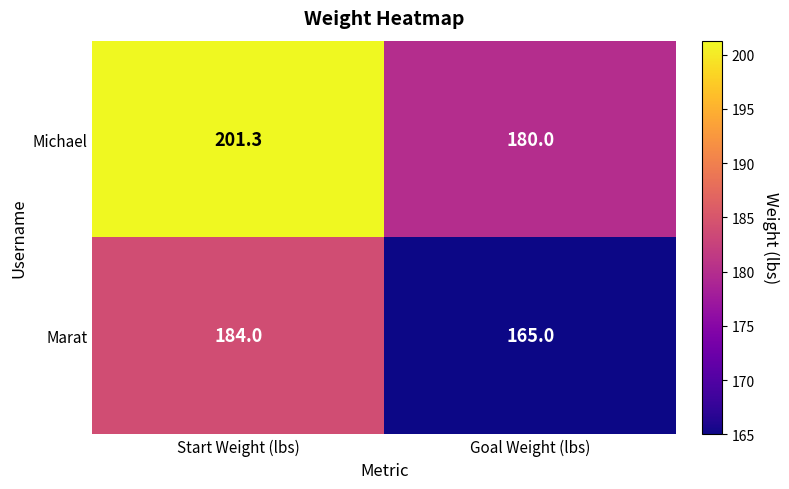

What is the spread (max minus min) of values at Start Weight (lbs)?

17.3